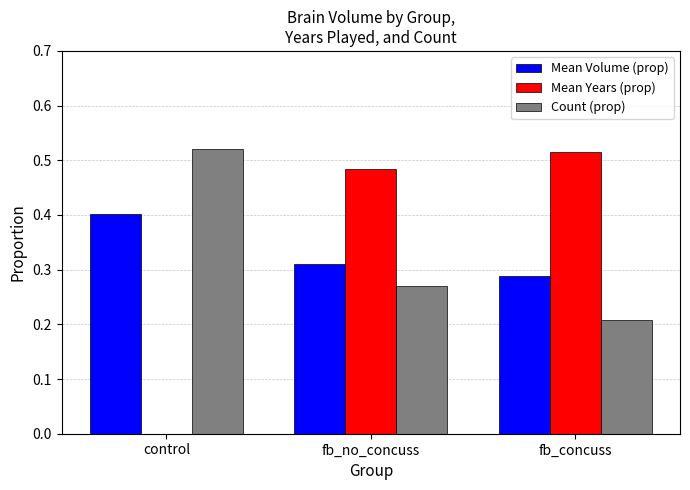

At which category is the sum across all series the highest?

fb_no_concuss